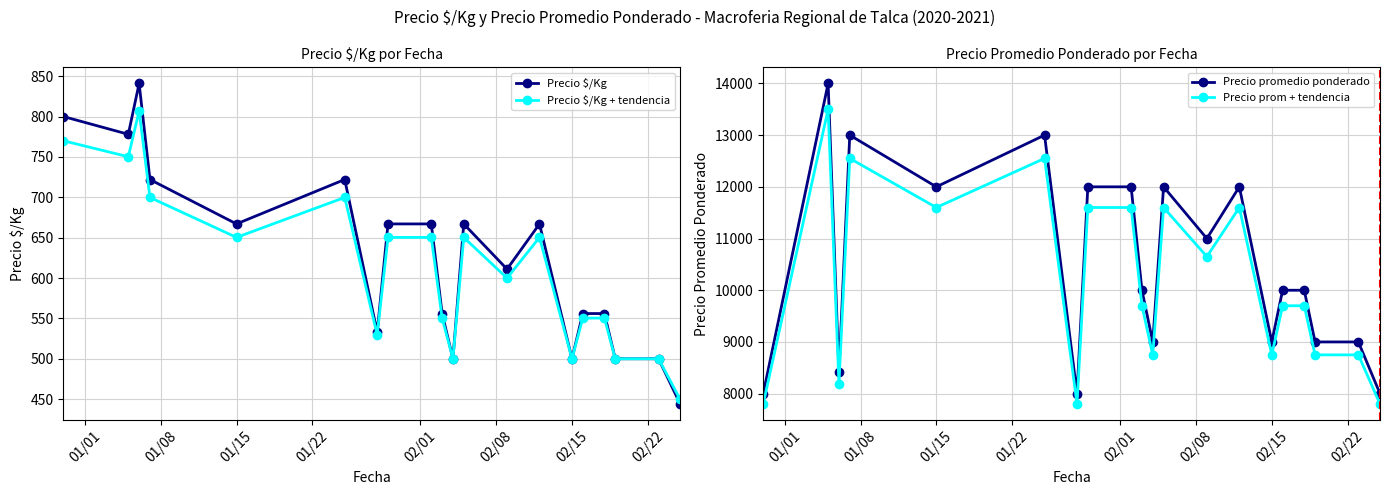

True or false: Precio $/Kg and Precio $/Kg + tendencia cross at least once.

False